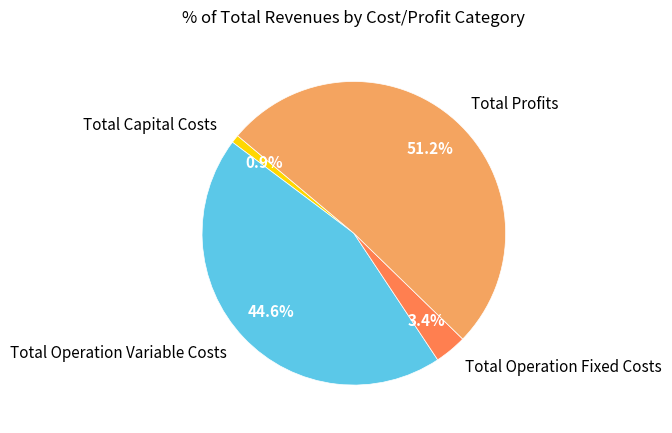

What percentage is the Total Profits slice, to the nearest percent?

51%